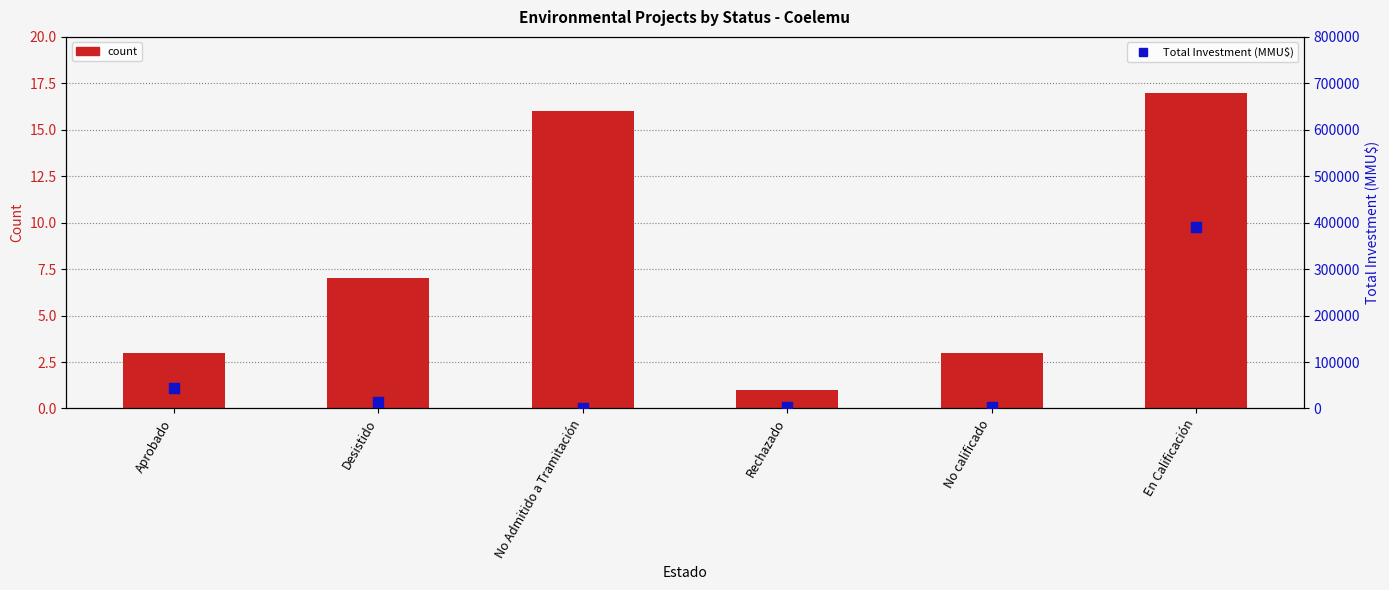

Which series reaches the minimum Y coordinate?

count